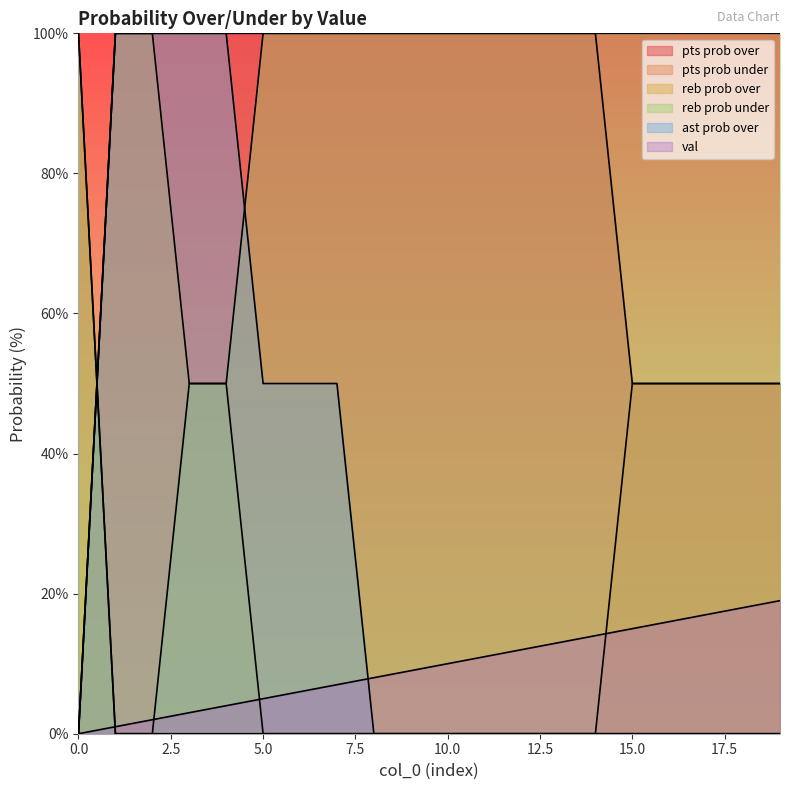

True or false: ast prob over and reb prob under intersect in this chart.

True